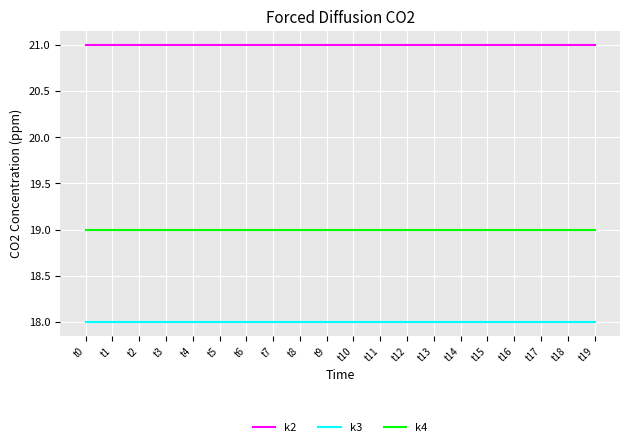

The value of k4 at t13 is 12. True or false?

False